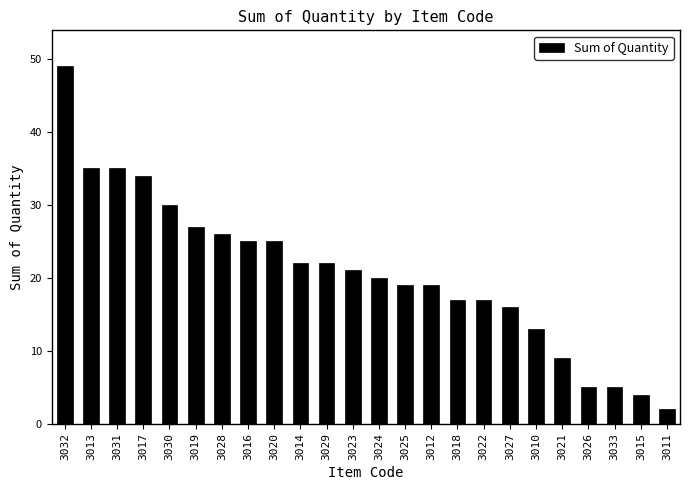

Does the chart contain stacked bars?

No